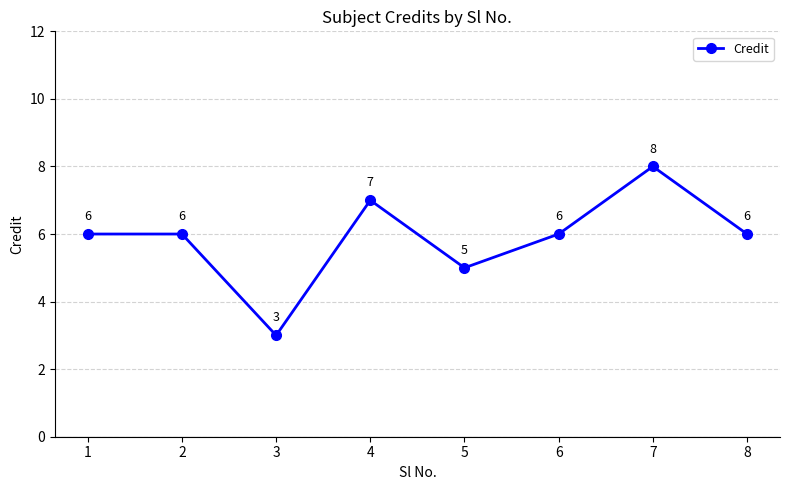

Between 4 and 1, which is larger?

4